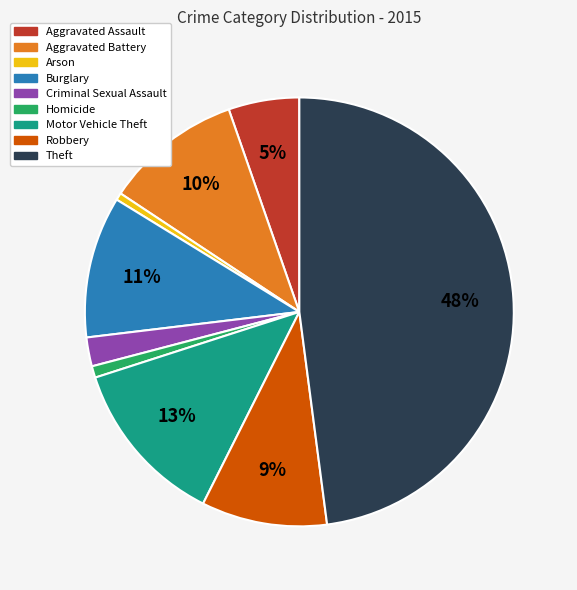

Between Aggravated Assault and Burglary, which is larger?

Burglary